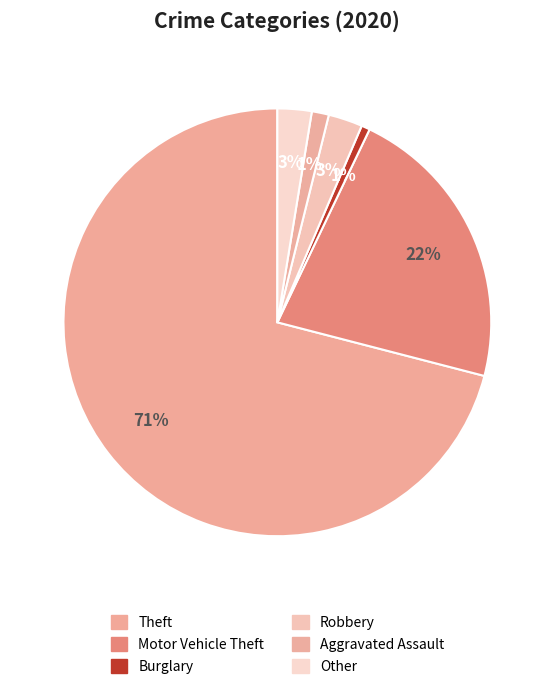

How many slices are in this pie chart?

6